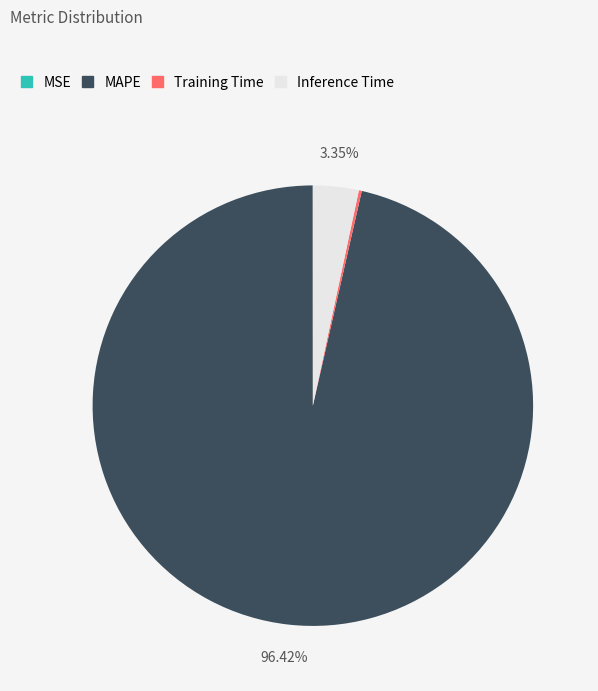

Do MAPE and Inference Time together represent more than half of the pie?

Yes